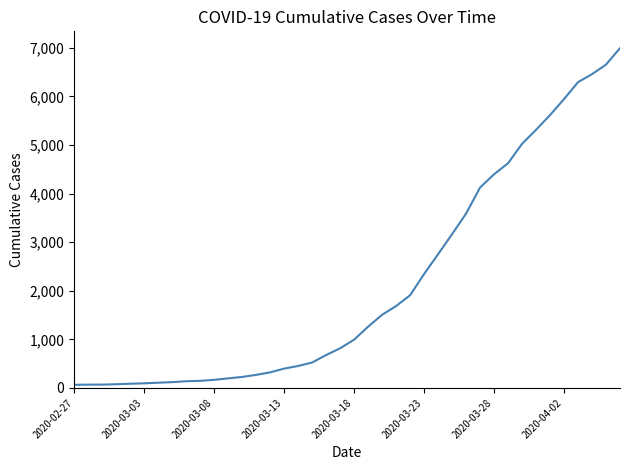

What is the difference between the maximum and minimum values?

6931